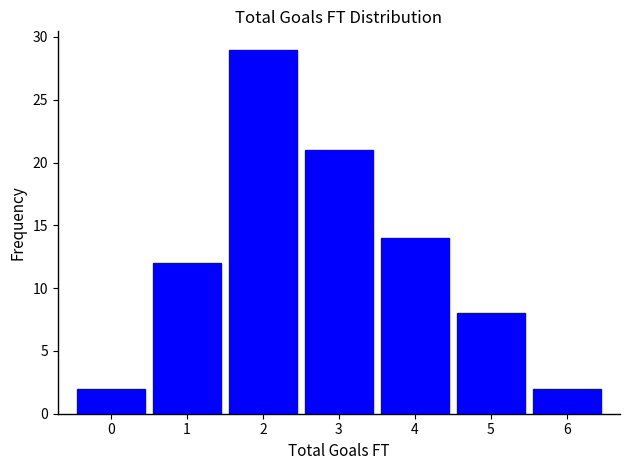

Reading left to right, list every bar in this chart as the range it spans on the x-axis followed by its height. The values are not printed on the chart, so give them approximately, as read against the axis.

-0.5 to 0.5: 2
0.5 to 1.5: 12
1.5 to 2.5: 29
2.5 to 3.5: 21
3.5 to 4.5: 14
4.5 to 5.5: 8
5.5 to 6.5: 2